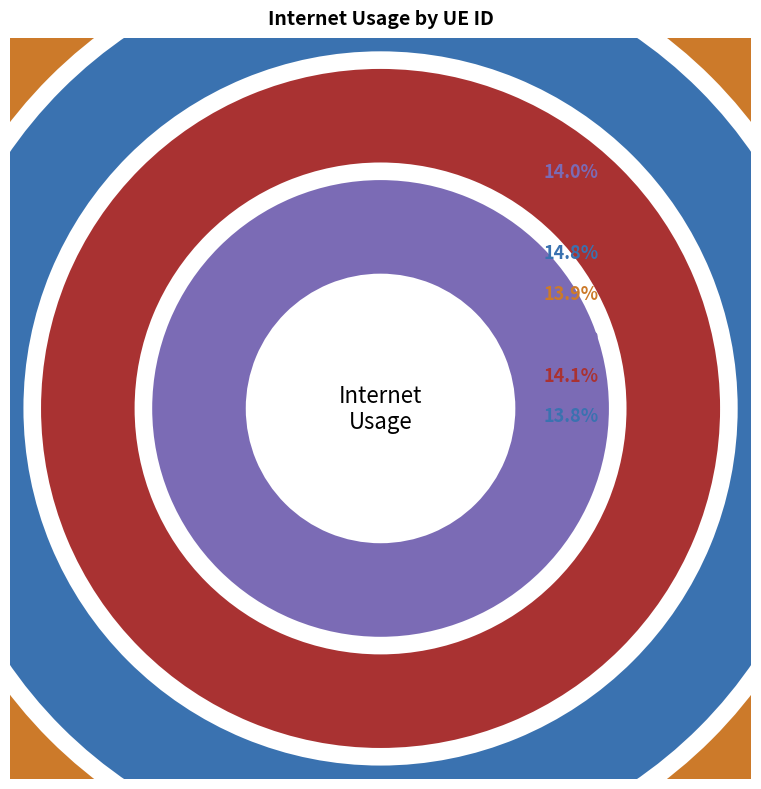

What portion of the pie excludes 806597?

85.8%